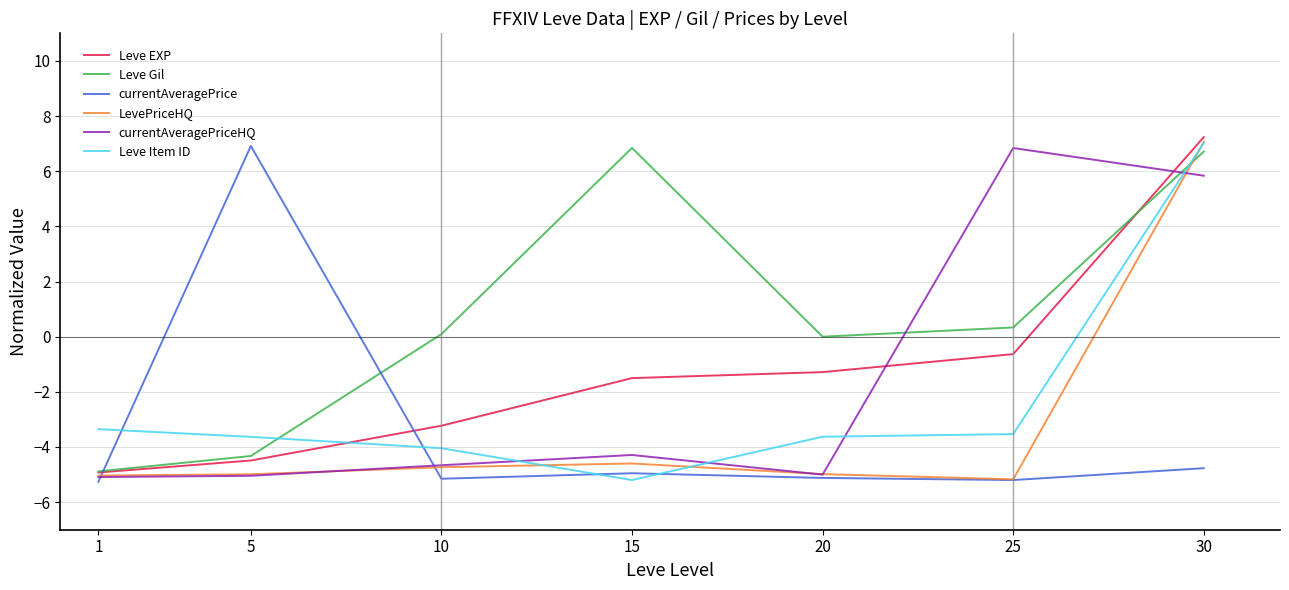

Between 10 and 20, which series saw the biggest shift?

Leve EXP